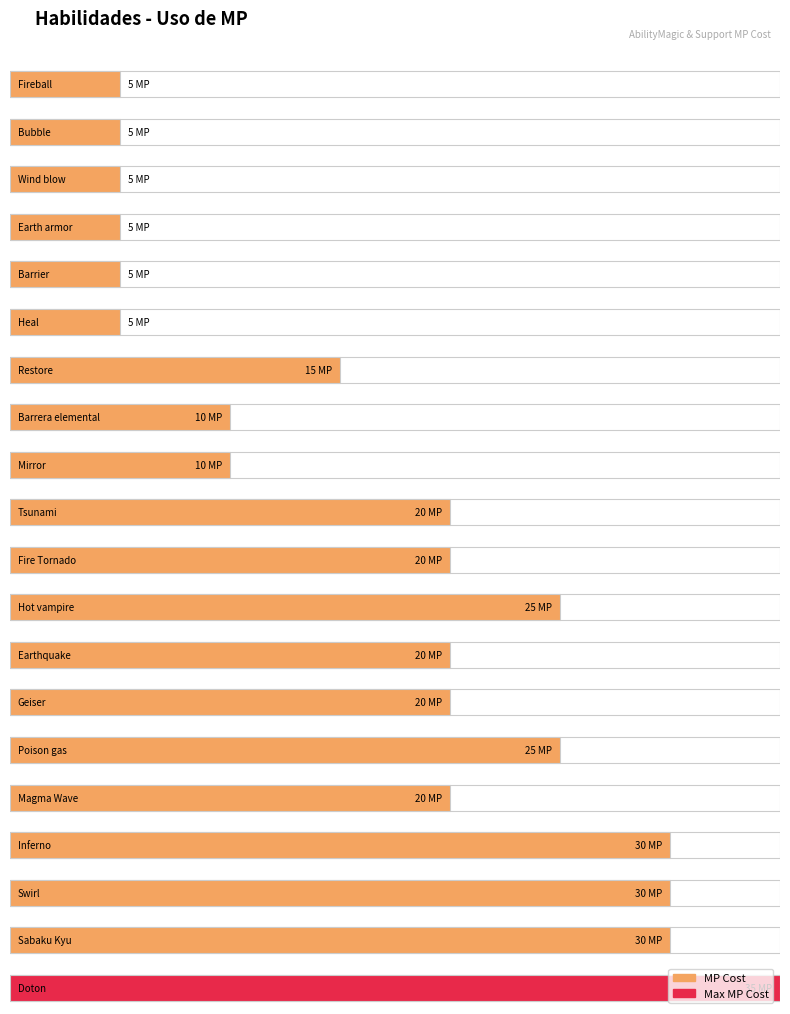

List the labels in order of value, largest first.

Doton, Inferno, Swirl, Sabaku Kyu, Hot vampire, Poison gas, Tsunami, Fire Tornado, Earthquake, Geiser, Magma Wave, Restore, Barrera elemental, Mirror, Fireball, Bubble, Wind blow, Earth armor, Barrier, Heal